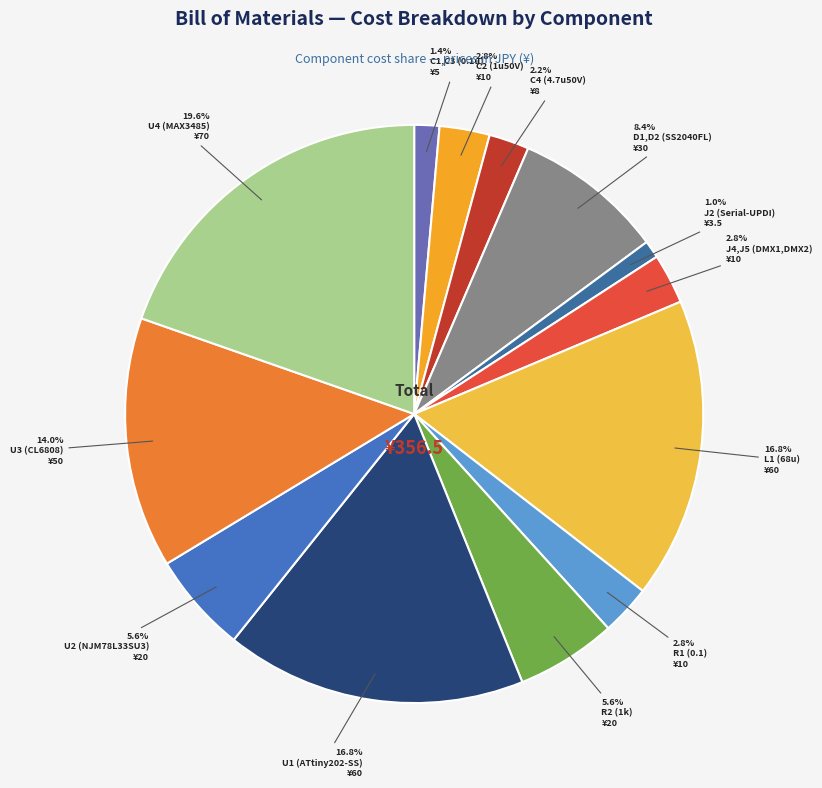

True or false: L1 (68u) accounts for 11% of the total.

False